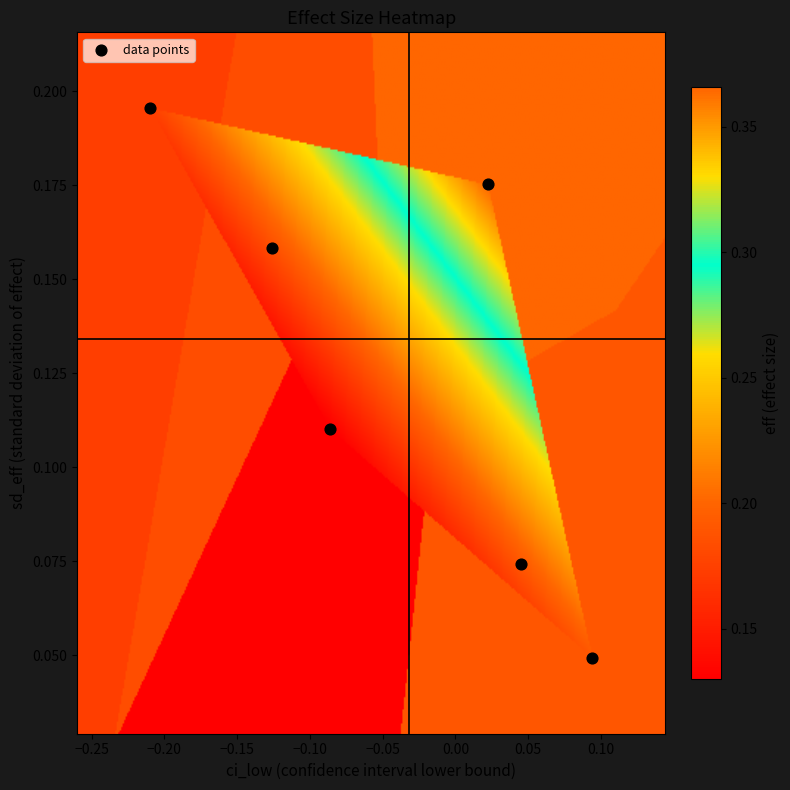

Count the number of points in this scatter plot.

6